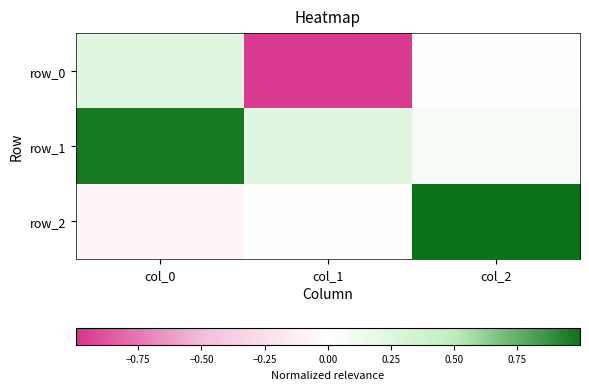

At col_1, list the series in order from smallest to largest.

row_0, row_2, row_1